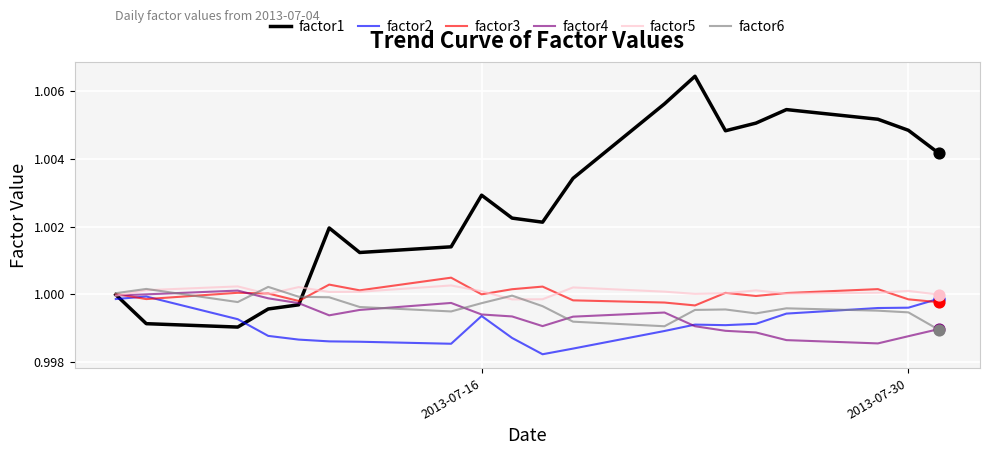

What are all the series names shown in the legend?

factor1, factor2, factor3, factor4, factor5, factor6